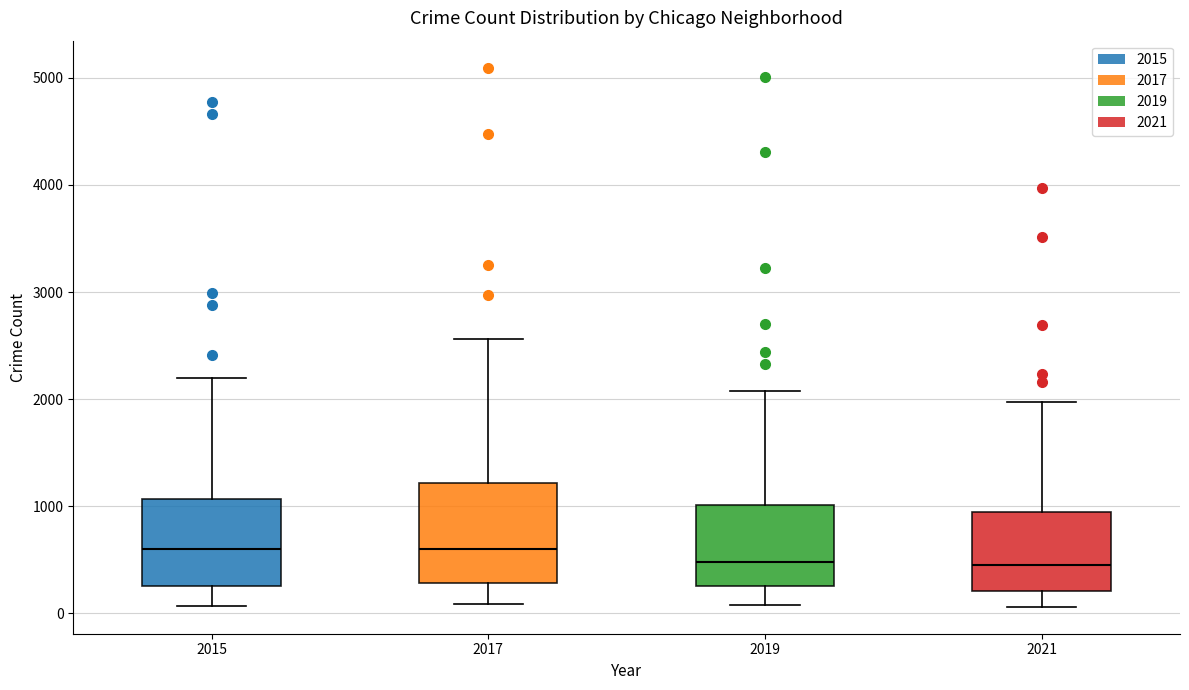

Reading left to right, read every box against the y-axis: the position of its median line, the range the box covers, and the ends of its whiskers. The values are not printed on the chart, so give them approximately, as read against the axis.

2015: median 600, box 300 to 1100, whiskers 100 to 2200
2017: median 600, box 300 to 1200, whiskers 100 to 2600
2019: median 500, box 300 to 1000, whiskers 100 to 2100
2021: median 500, box 200 to 900, whiskers 100 to 2000